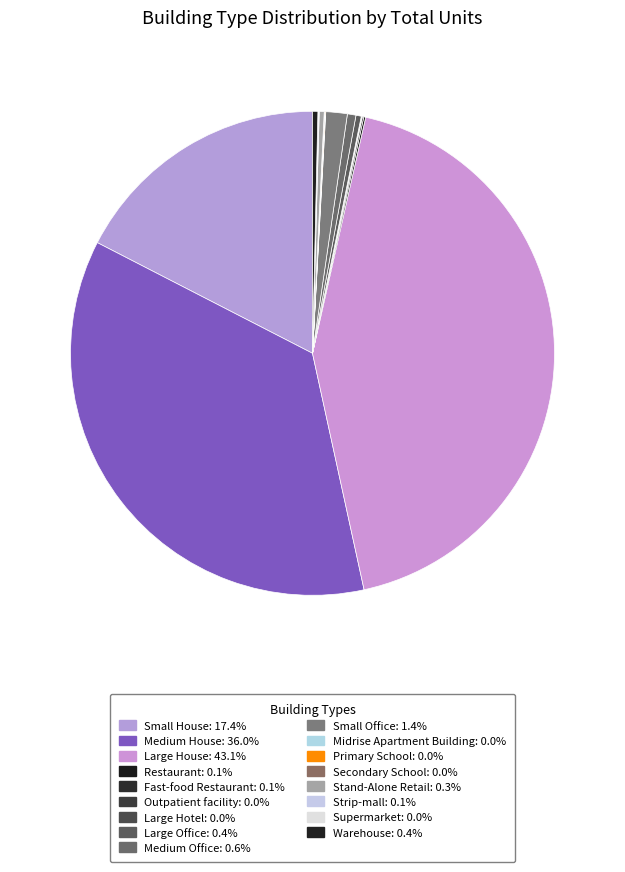

Combined, what portion of the pie is Small Office and Stand-Alone Retail?

1.8%